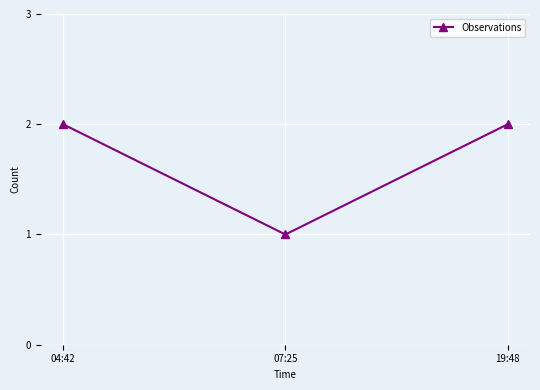

What is the sum of the values at 07:25 and 04:42?

3